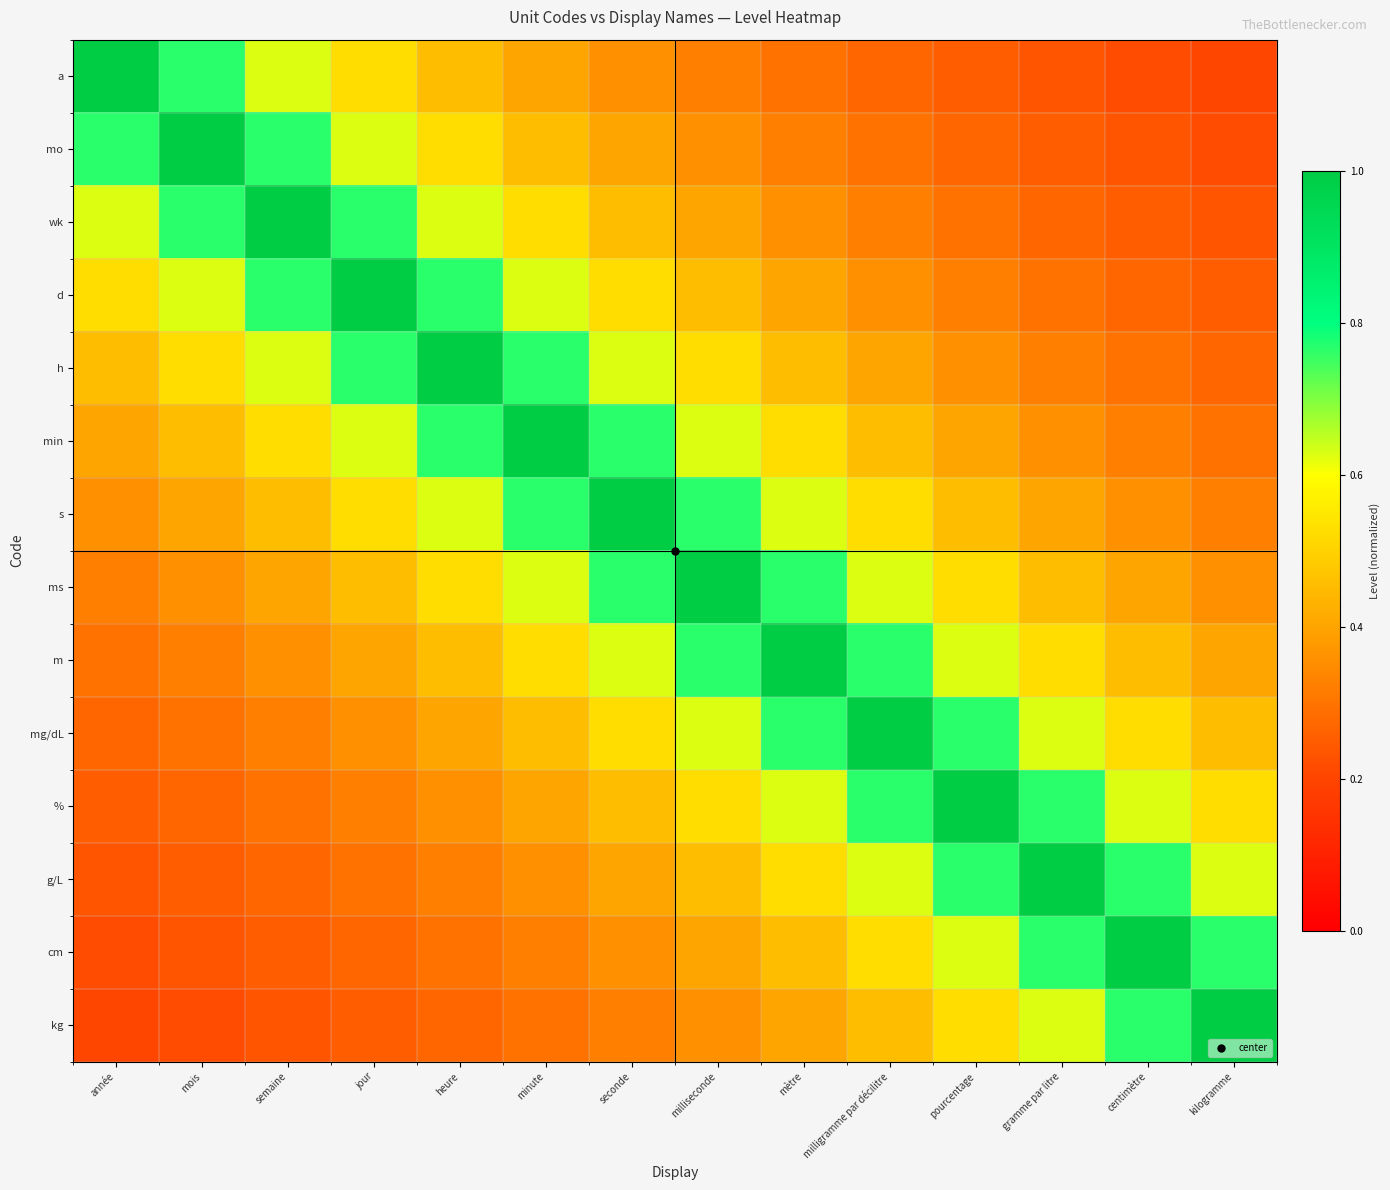

How many series are shown in this chart?

14